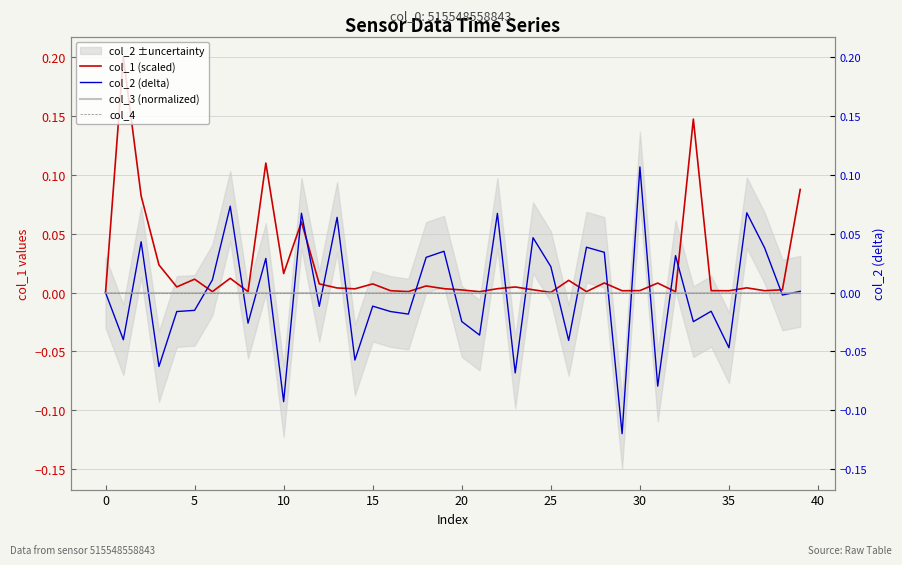

What is the label of the 7th point from the right?

33